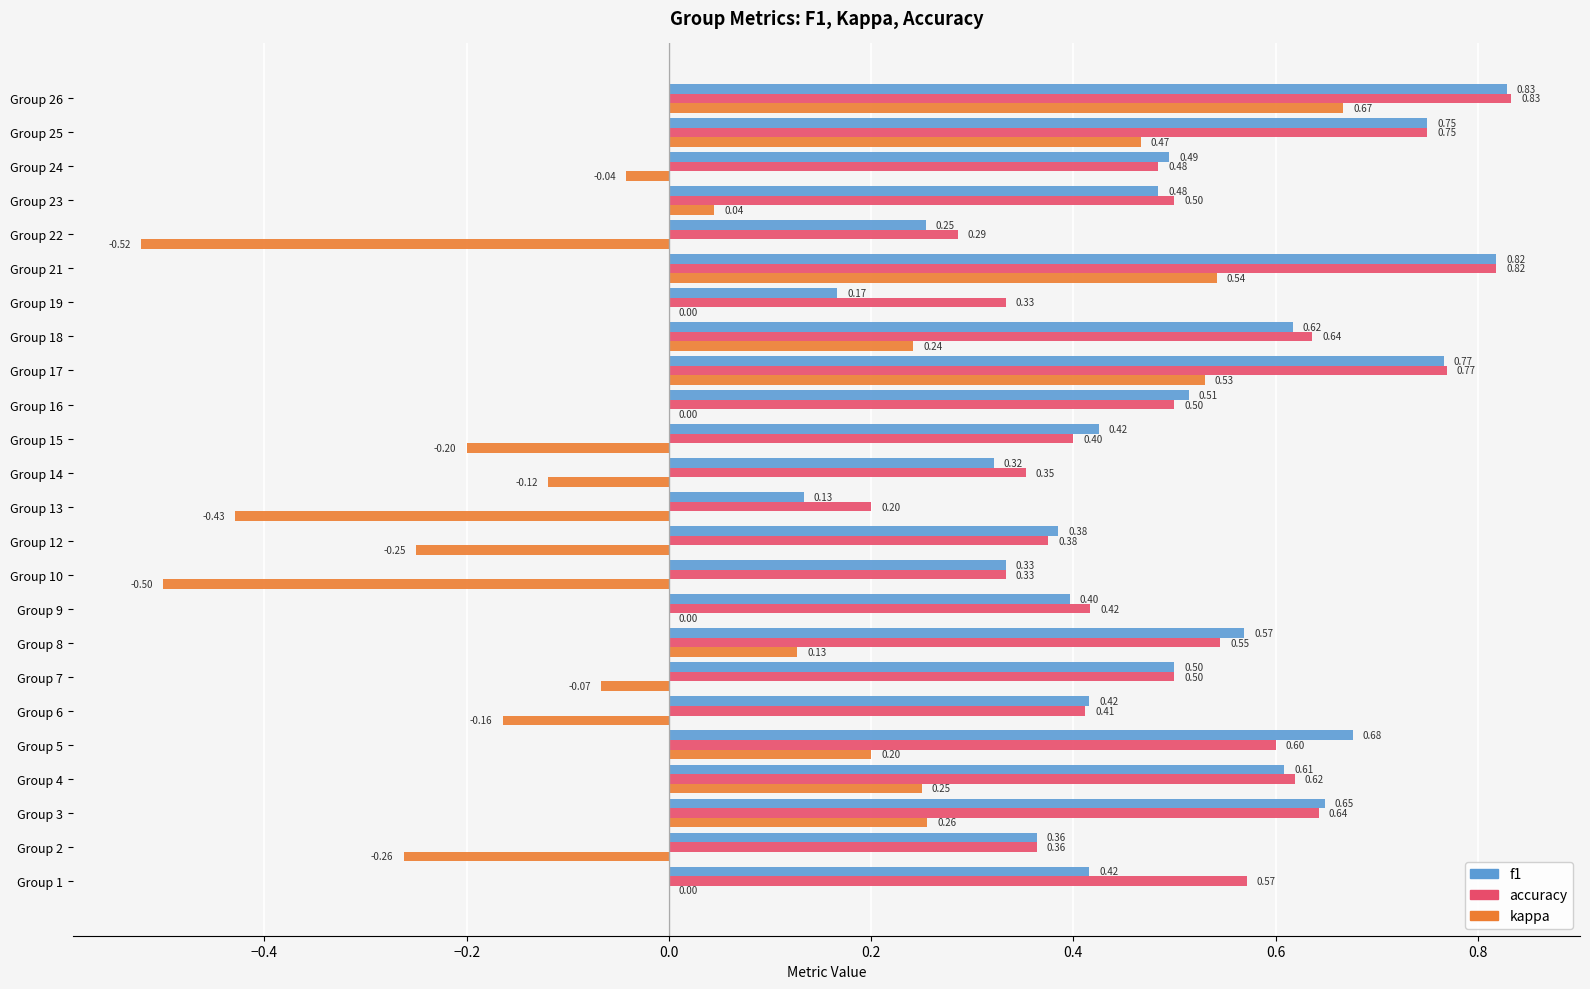

At which category is the sum across all series the highest?

Group 26